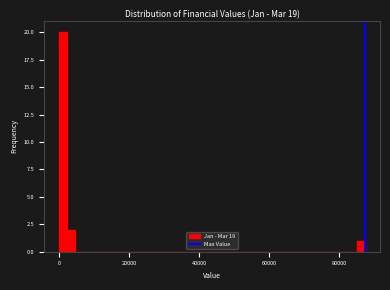

Around what value on the x-axis is the tallest bar? Give the approximate position of its centre, as read against the axis.

2000